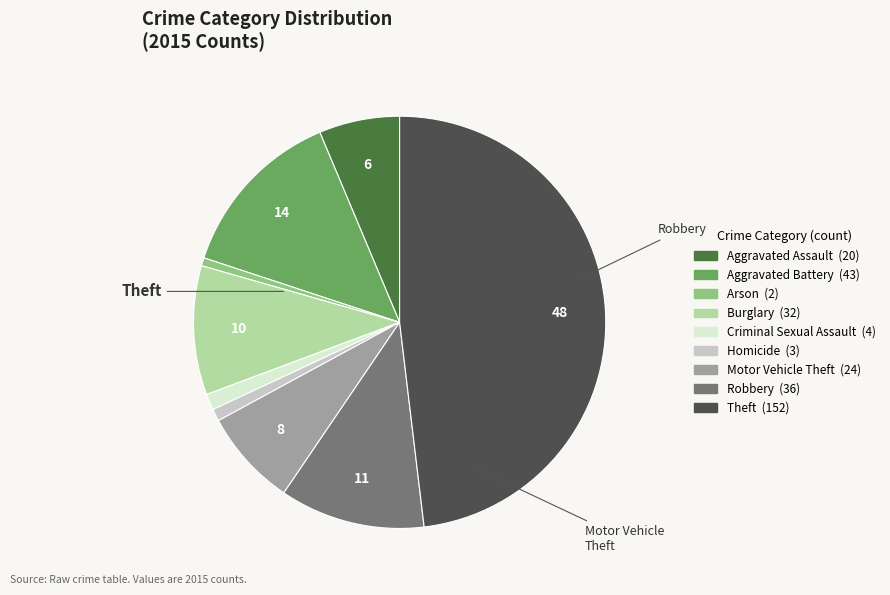

Do Burglary and Theft together represent more than half of the pie?

Yes